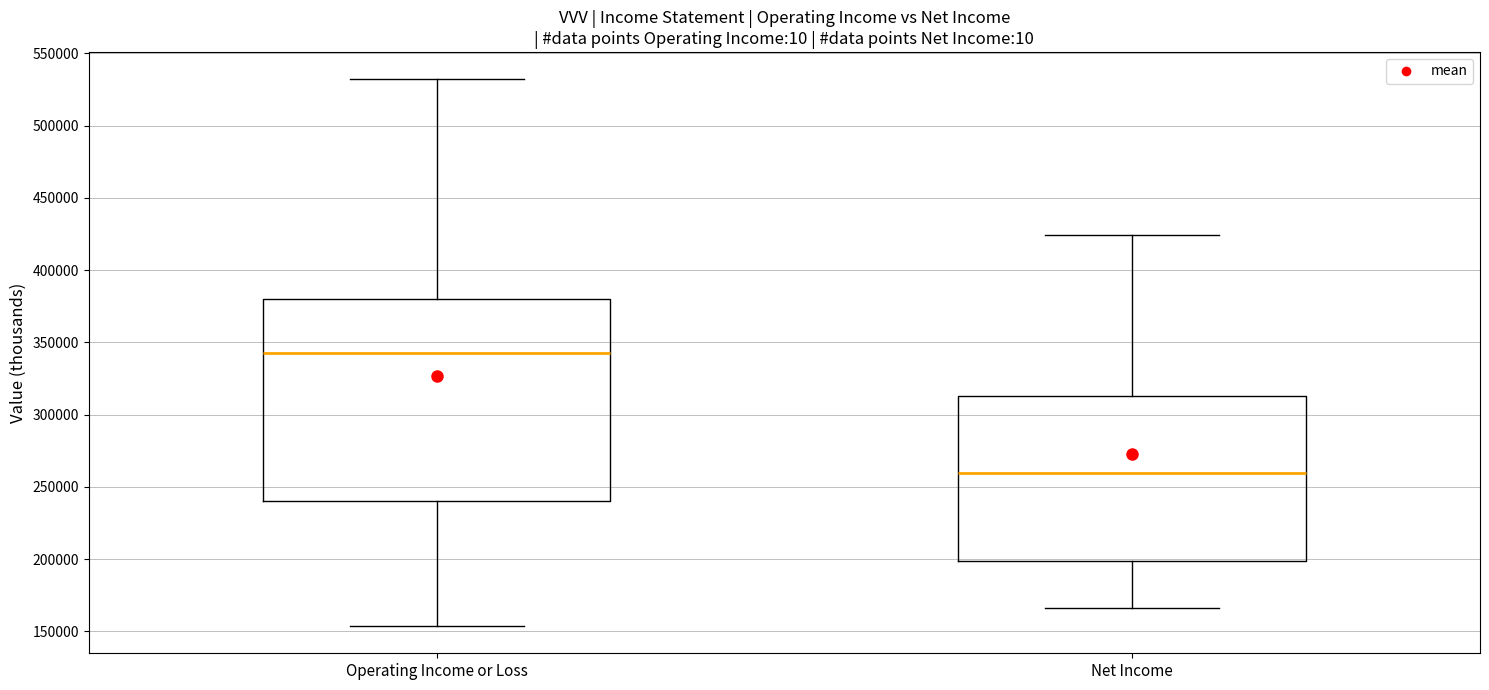

Which box's median line is the highest?

Operating Income or Loss